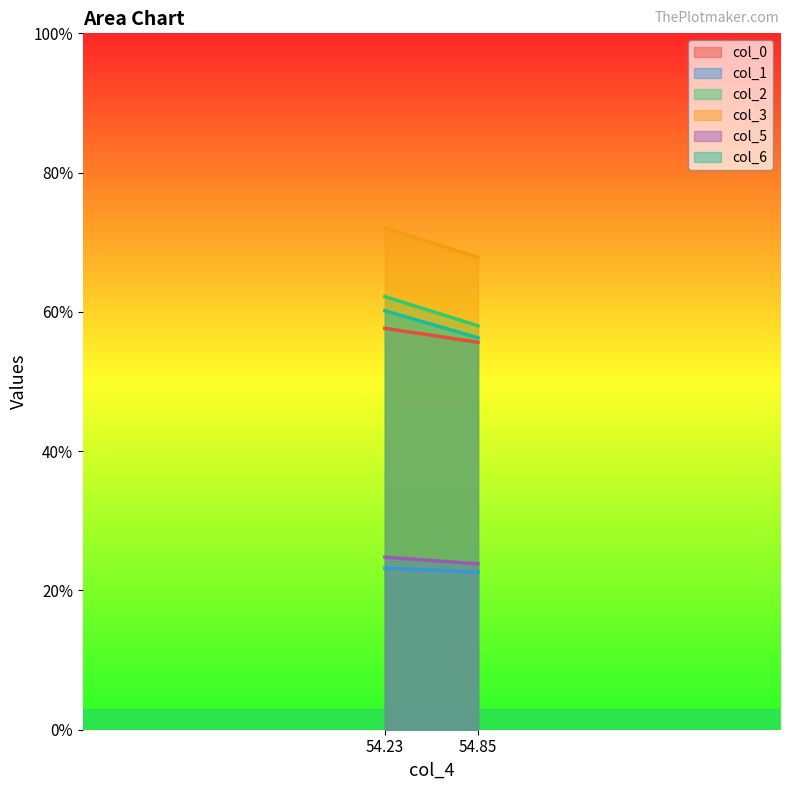

Reading left to right, extract all data points from this chart.

col_0: 54.23=57.6	54.85=55.6
col_1: 54.23=23.2	54.85=22.6
col_2: 54.23=62.2	54.85=58.0
col_3: 54.23=72.0	54.85=67.8
col_5: 54.23=24.8	54.85=23.8
col_6: 54.23=60.2	54.85=56.3